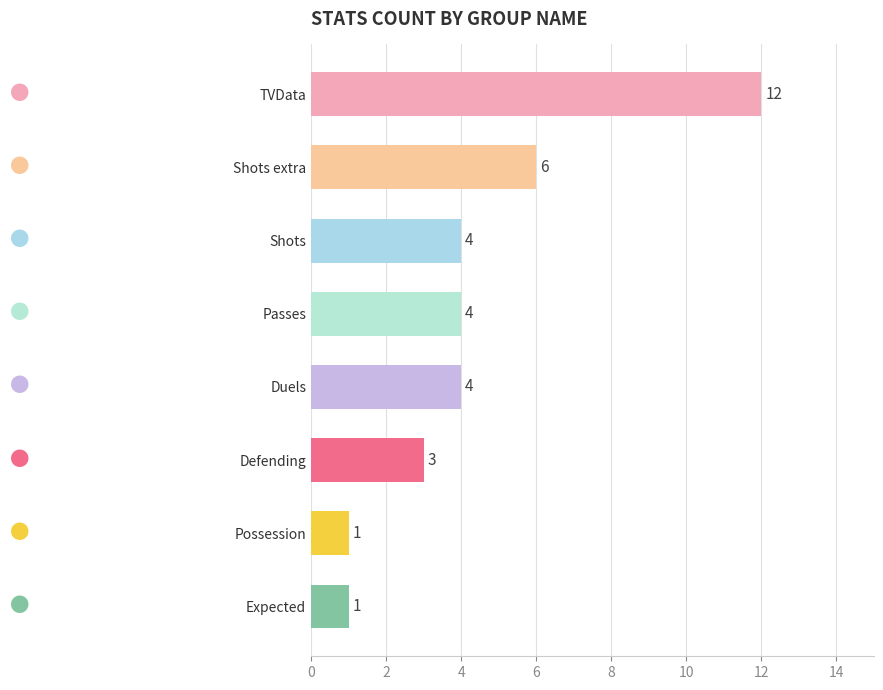

How many bars are there in total?

8